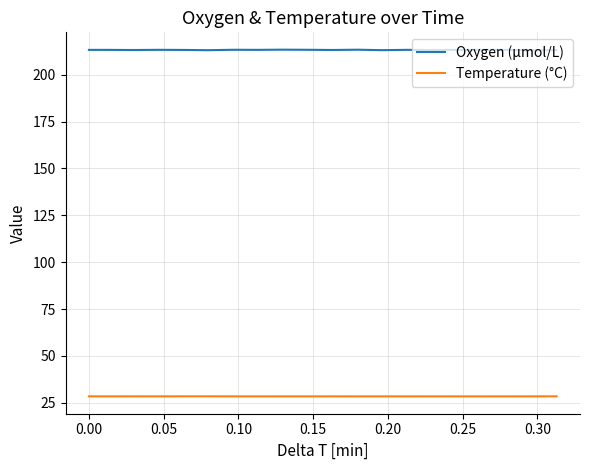

What is the maximum value shown in the chart?

213.4